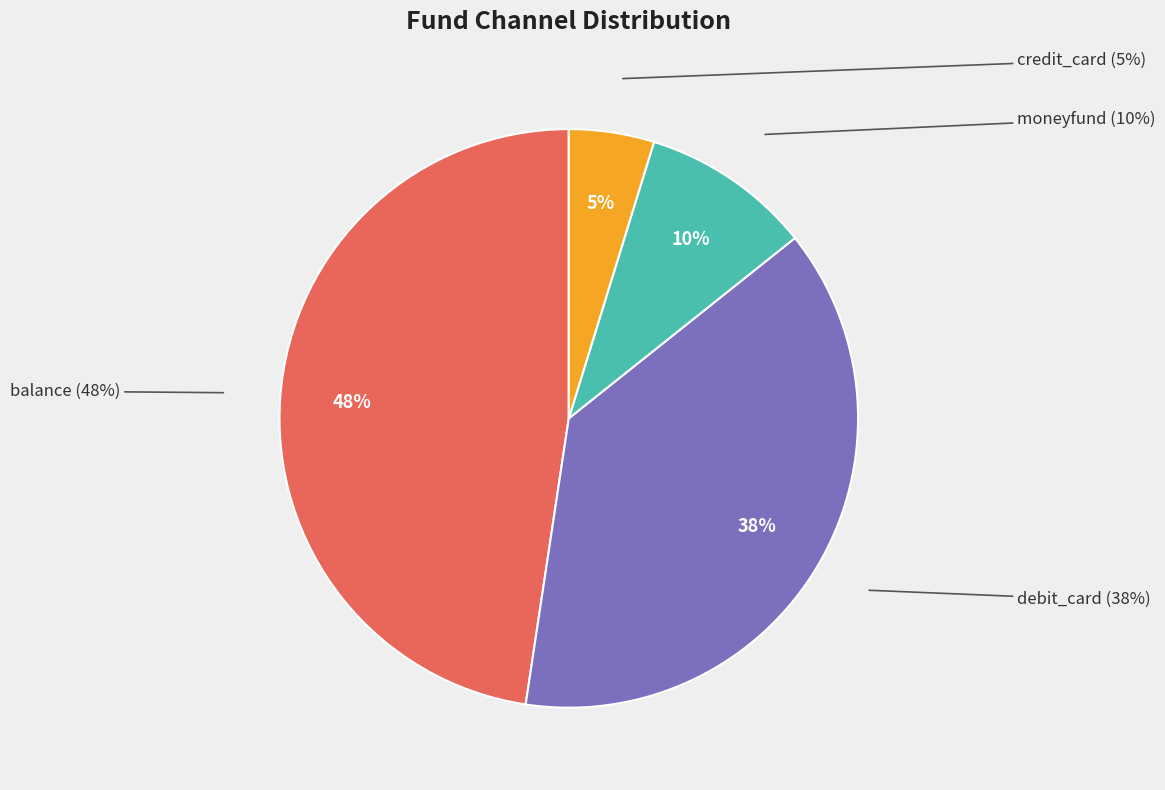

Rank the categories by value from lowest to highest.

credit_card, moneyfund, debit_card, balance